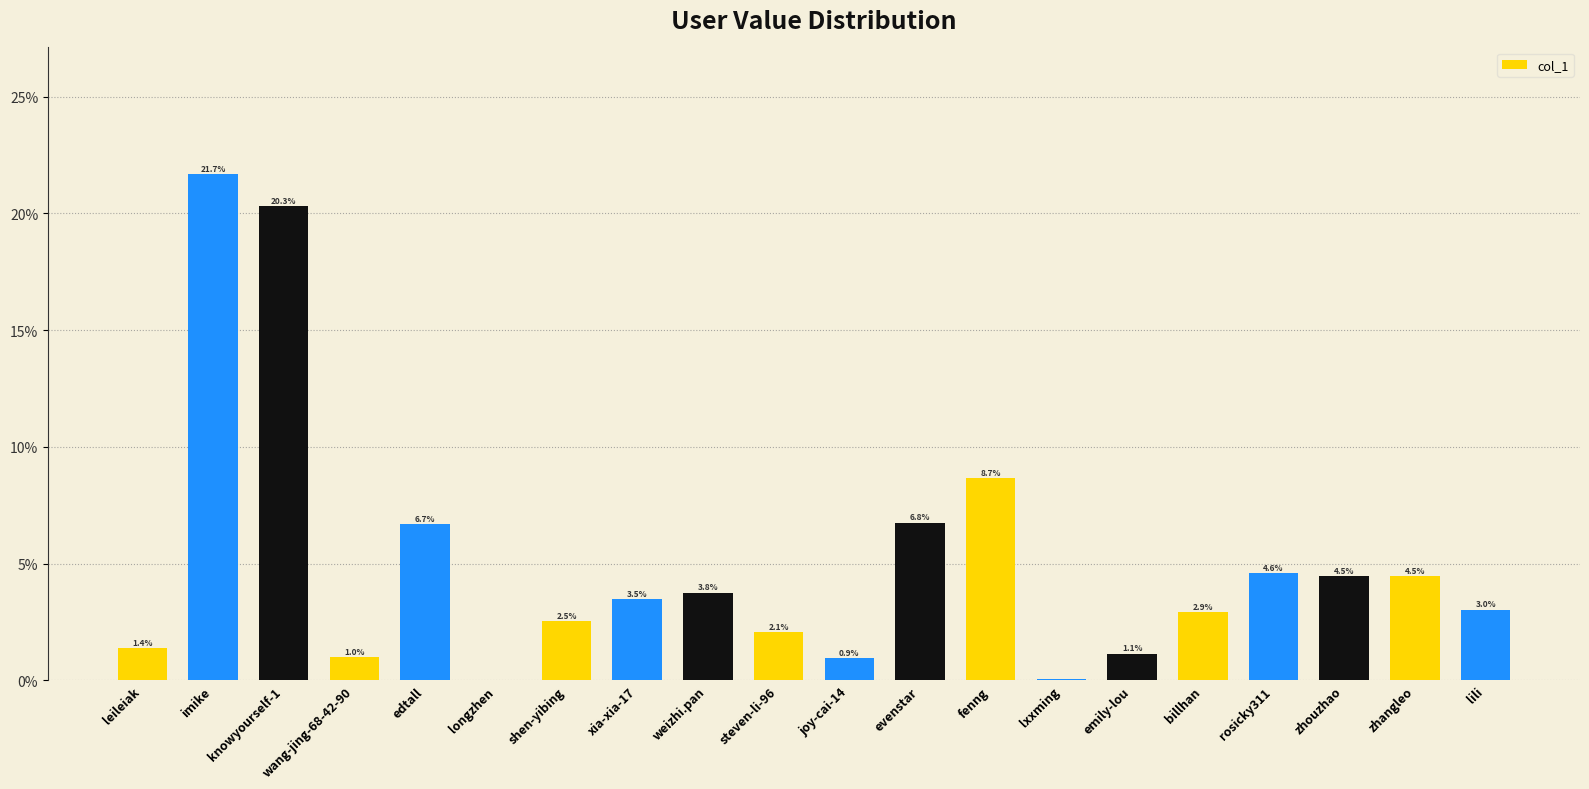

What is the ratio of the value at knowyourself-1 to the value at emily-lou?

17.7